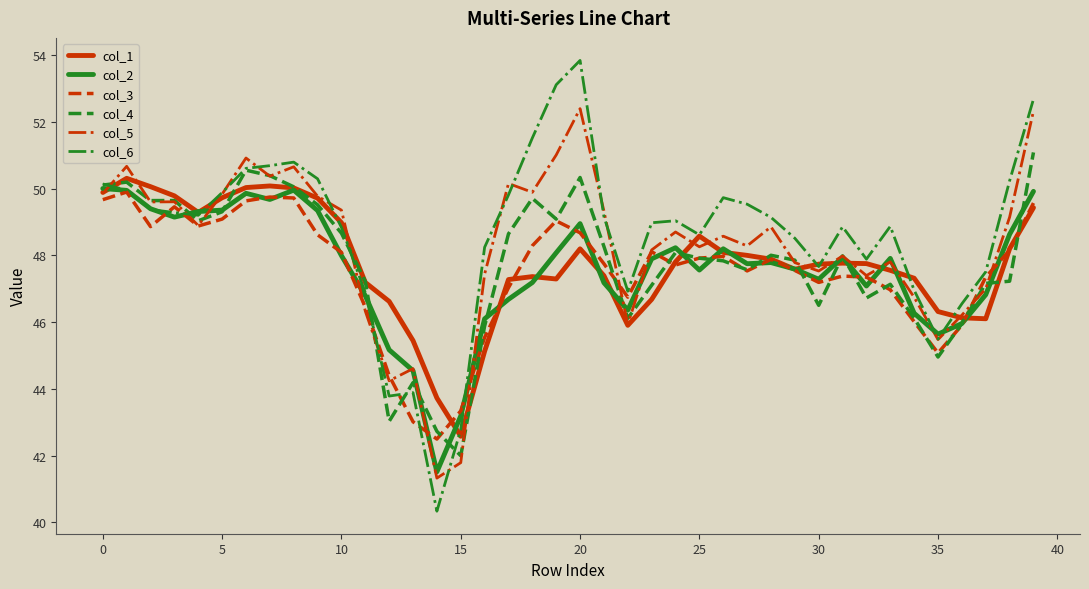

Which series has the largest range (max minus min)?

col_6